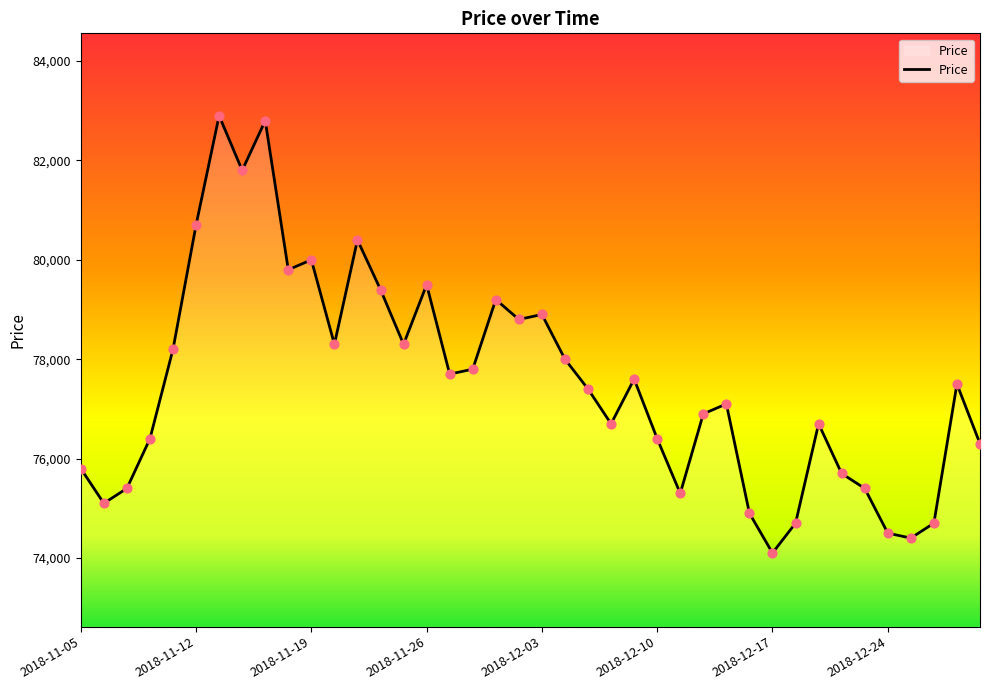

What is the greatest value displayed?

82900